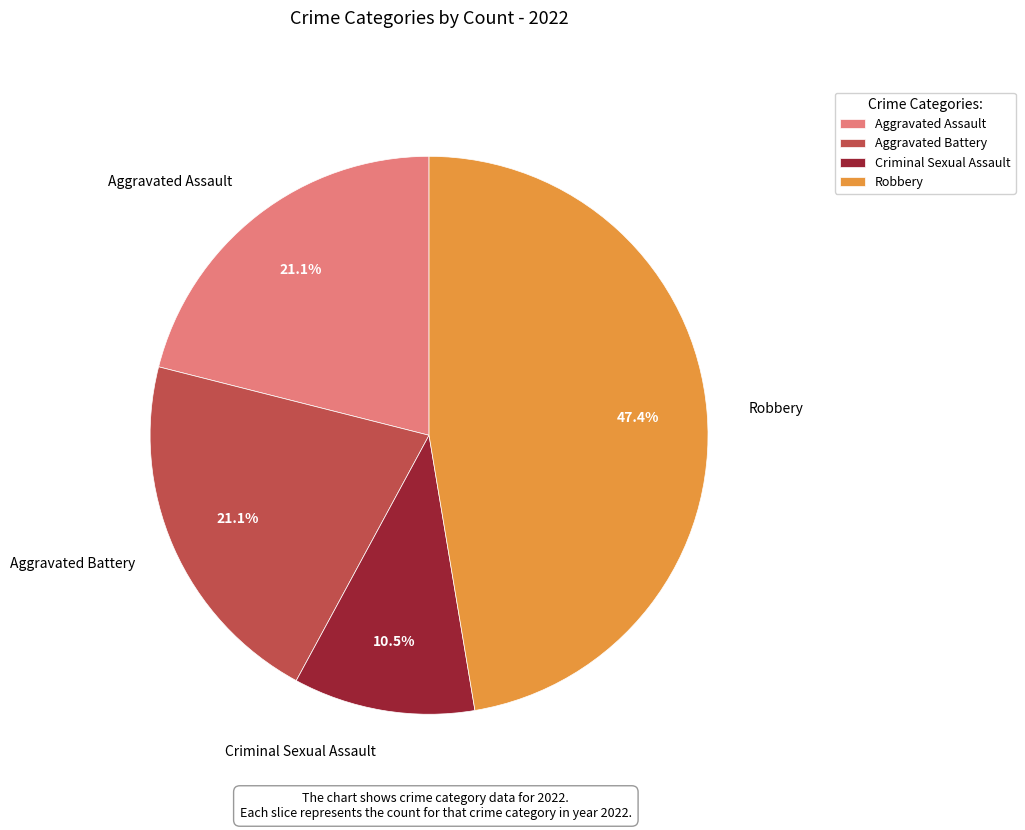

Which category has the biggest portion of the pie?

Robbery